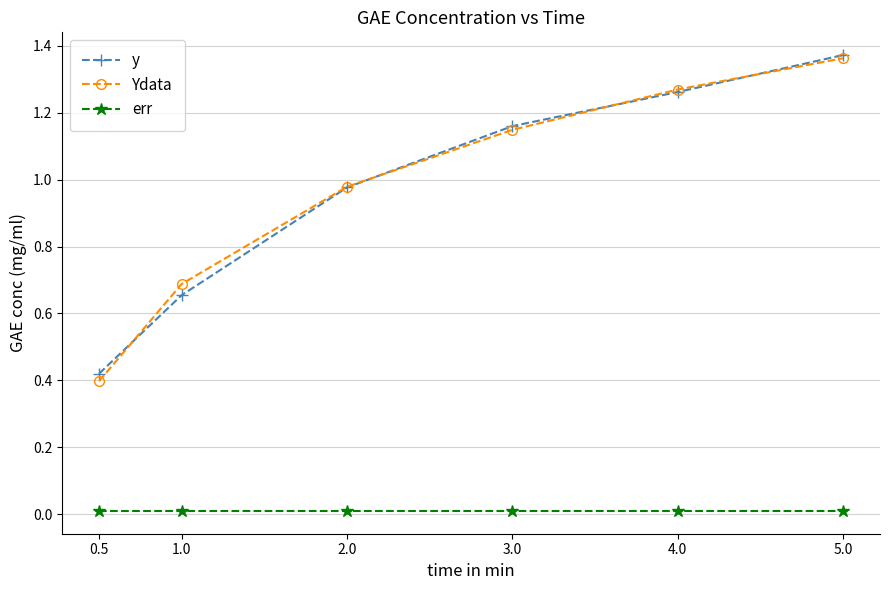

At which label does y reach its minimum?

0.5